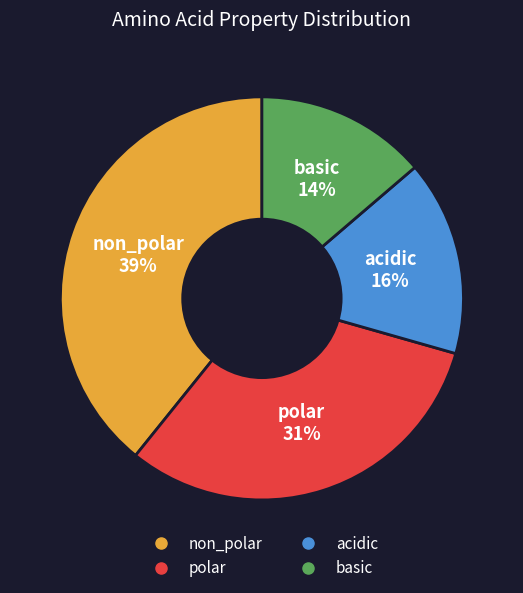

How many slices are in this pie chart?

4